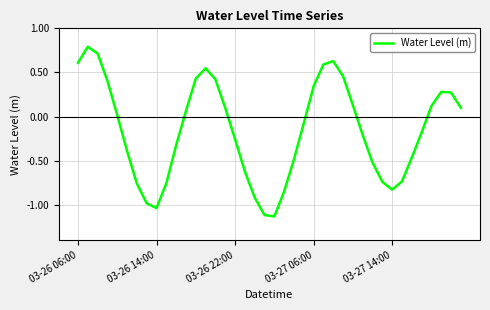

Count the number of data series in this chart.

1